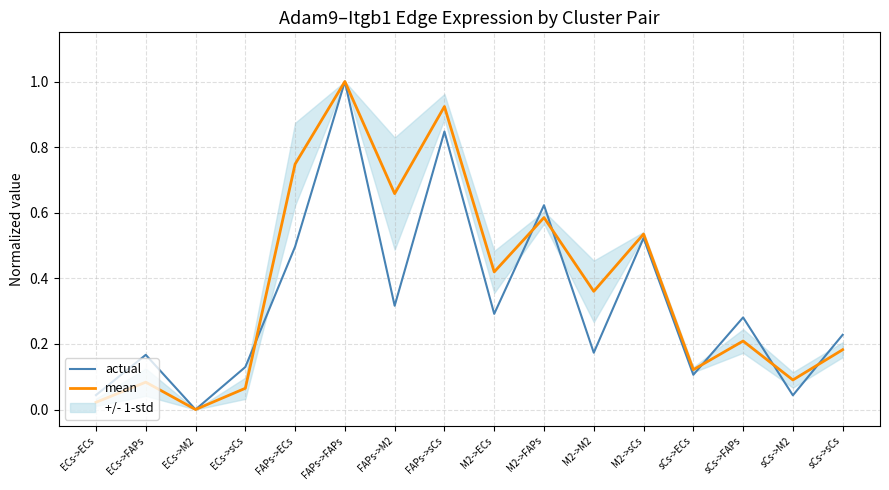

What is the difference between the maximum and minimum values in the mean series?

1.0